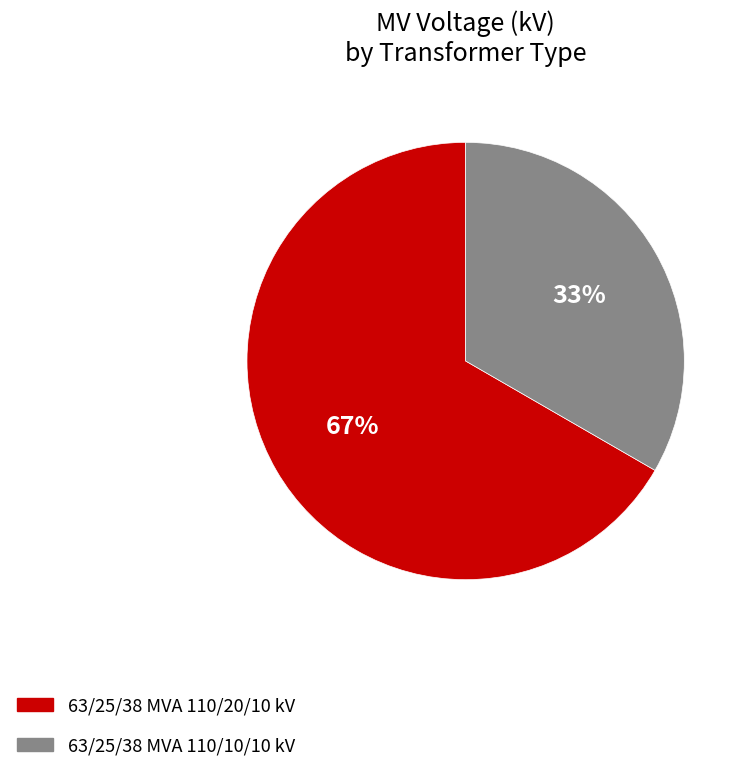

The 63/25/38 MVA 110/20/10 kV slice represents 39% of the pie. True or false?

False